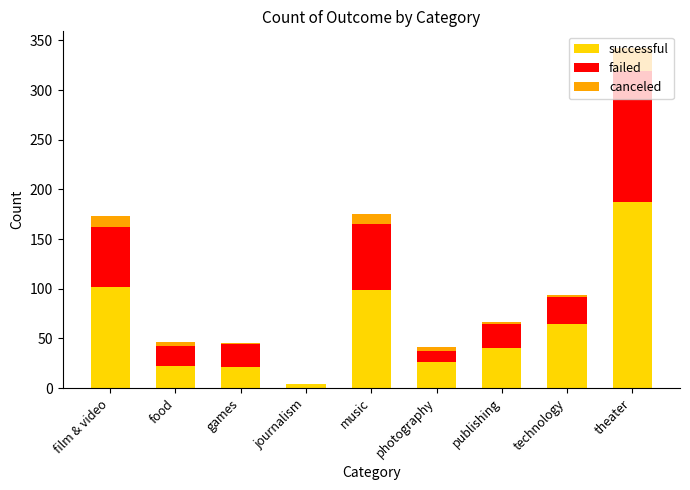

What is the sum of all successful values?

565